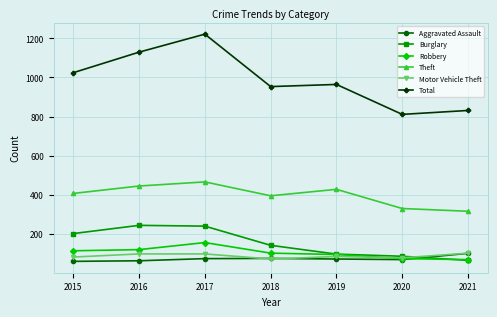

Does the chart have visible grid lines?

Yes